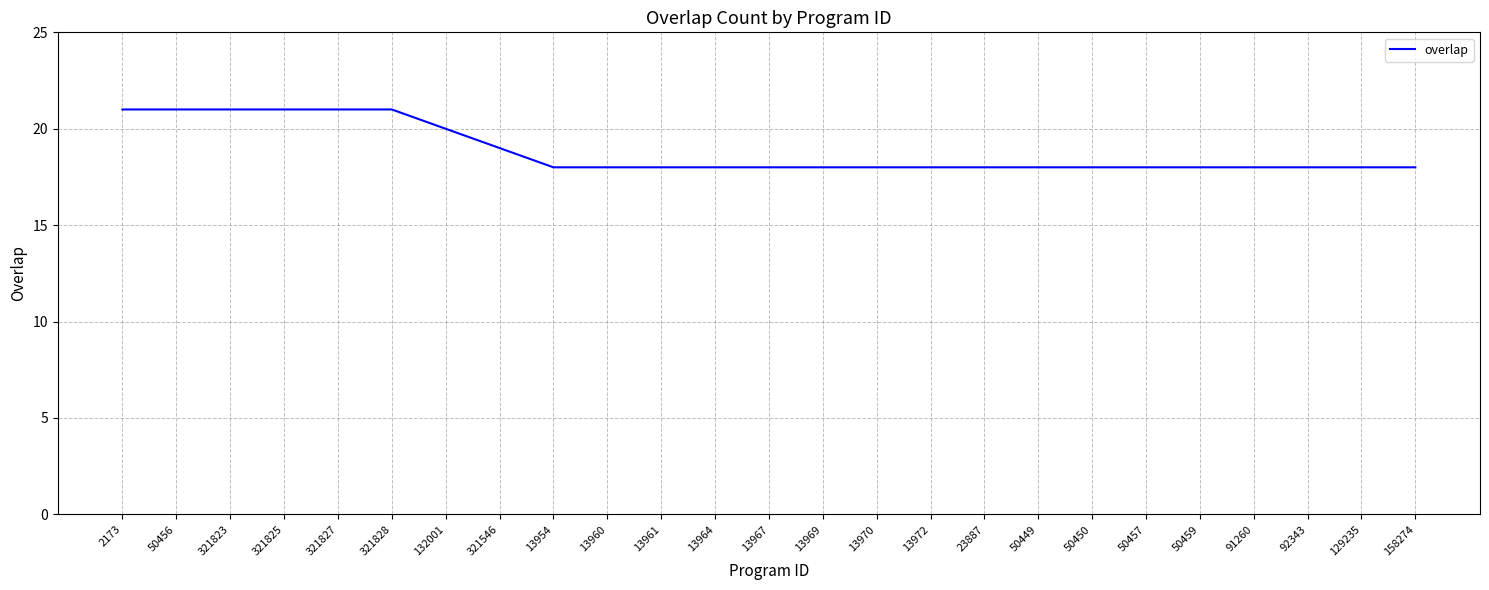

Which has a higher value, 23887 or 132001?

132001